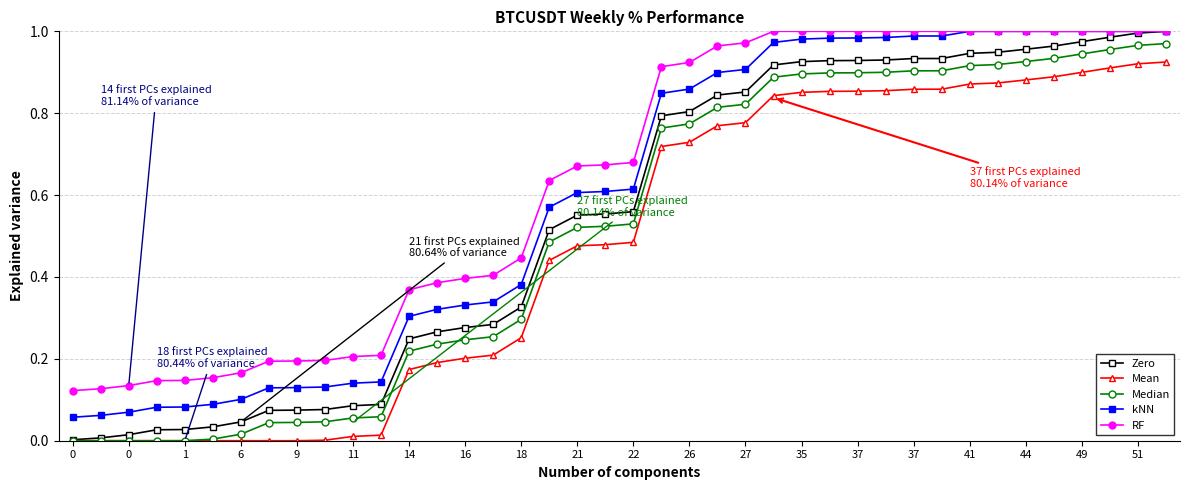

True or false: kNN and Median cross at least once.

False